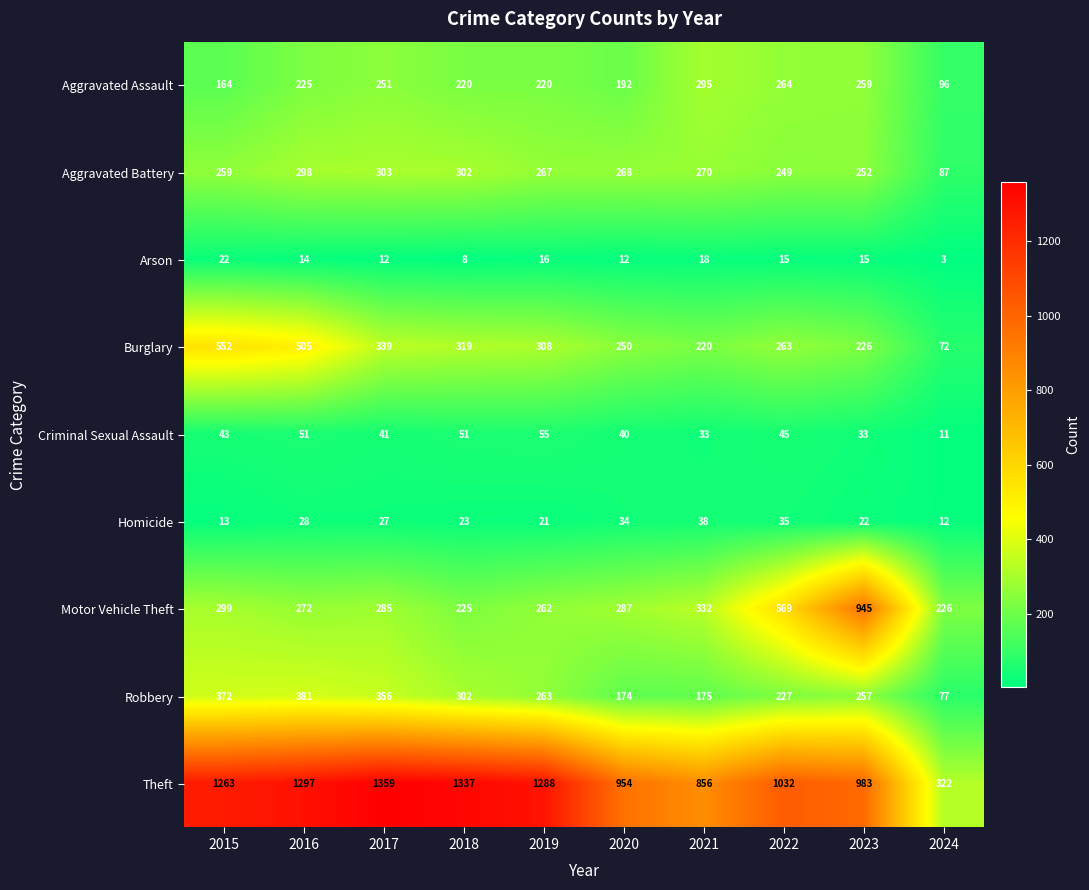

What is the total value across all series at 2020?

2211